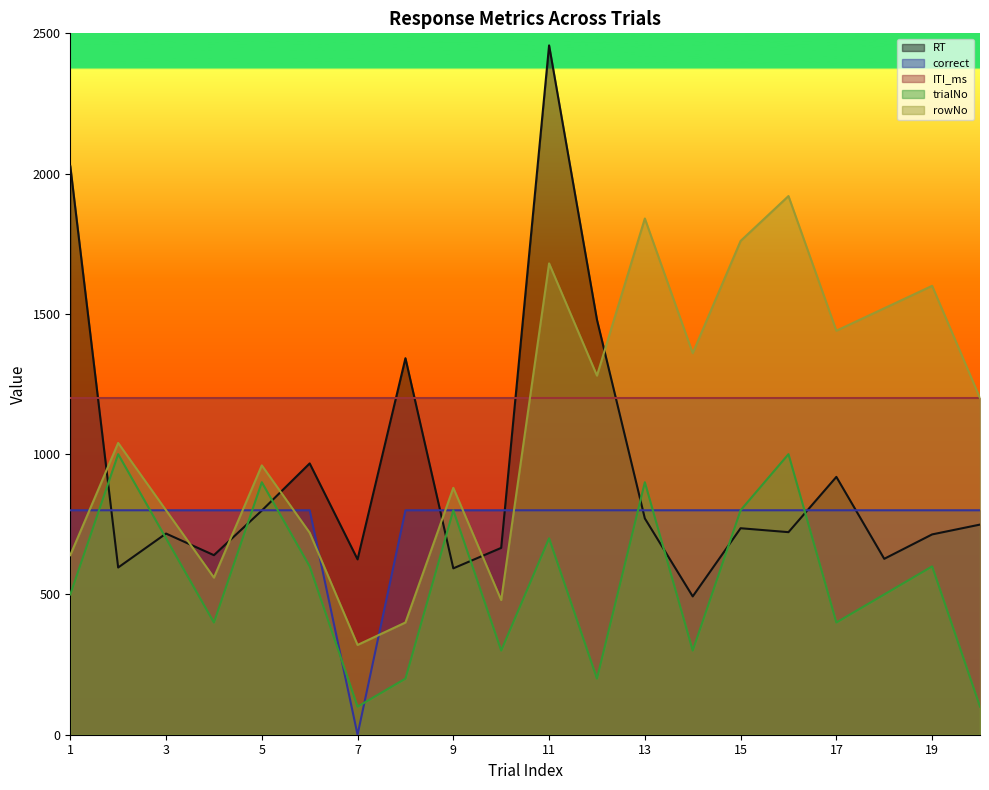

True or false: trialNo and ITI_ms intersect in this chart.

False